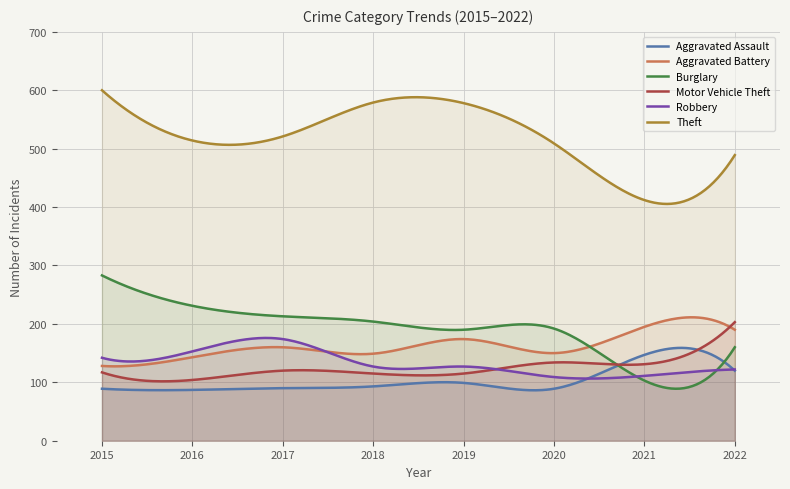

How many lines are shown in the chart?

6